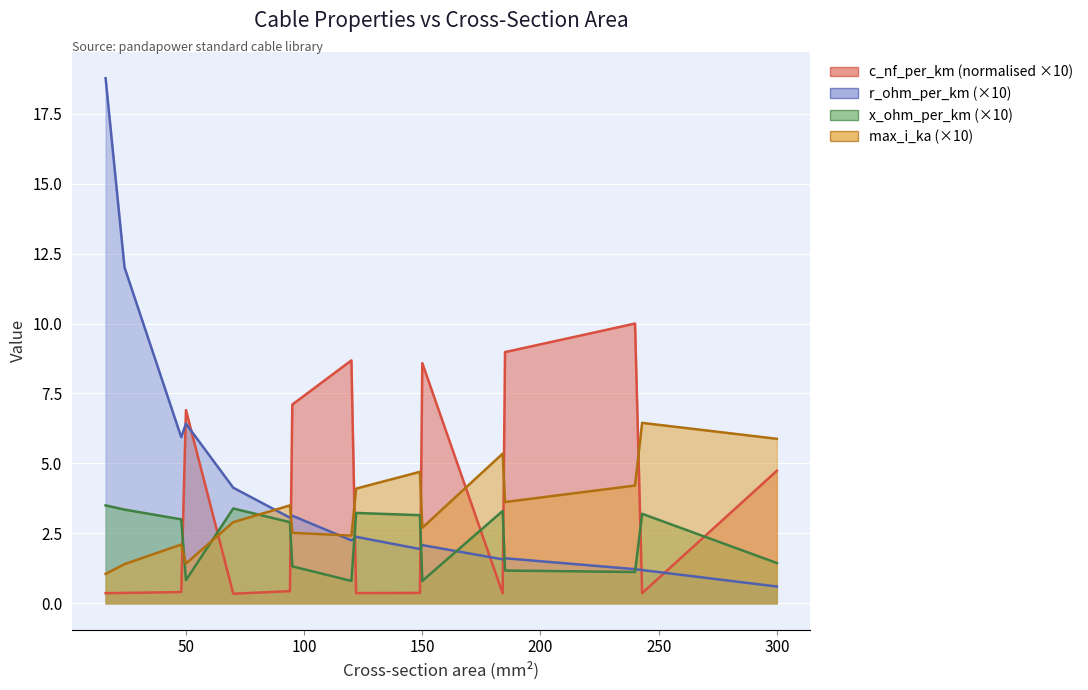

Between which two adjacent categories do r_ohm_per_km and c_nf_per_km first intersect?

48 and 50